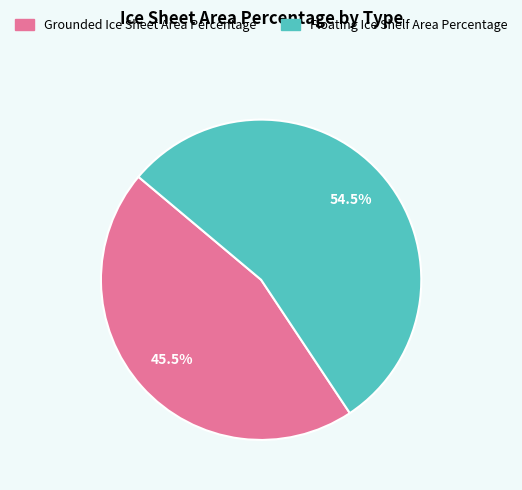

Which has a higher value, Floating Ice Shelf Area Percentage or Grounded Ice Sheet Area Percentage?

Floating Ice Shelf Area Percentage